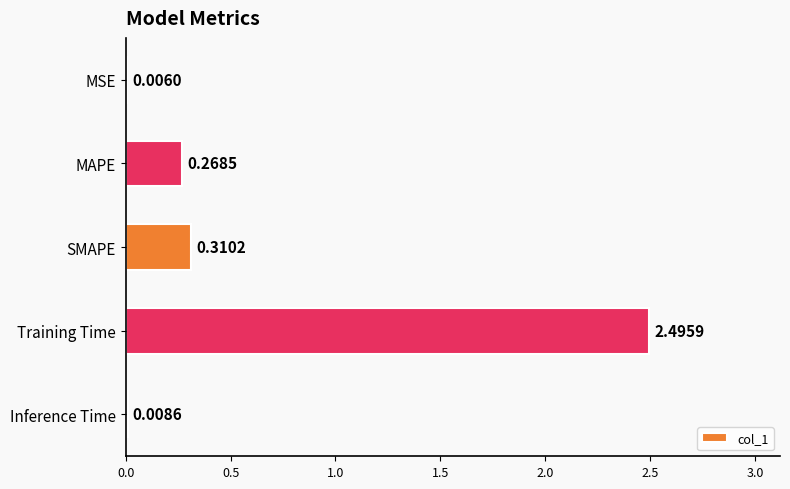

Which has a higher value, Training Time or MSE?

Training Time